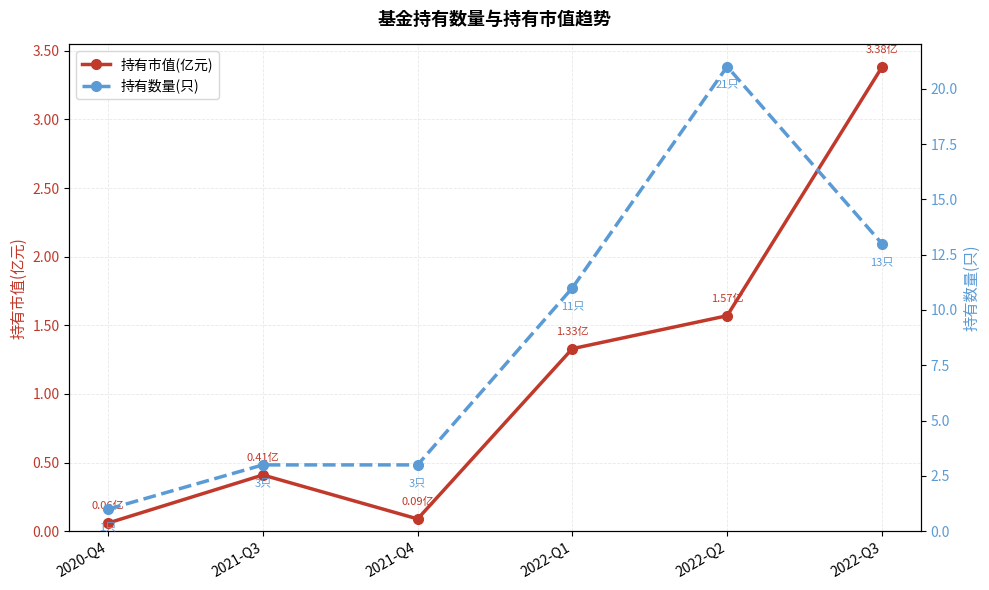

True or false: 持有数量(只) and 持有市值(亿元) intersect in this chart.

False